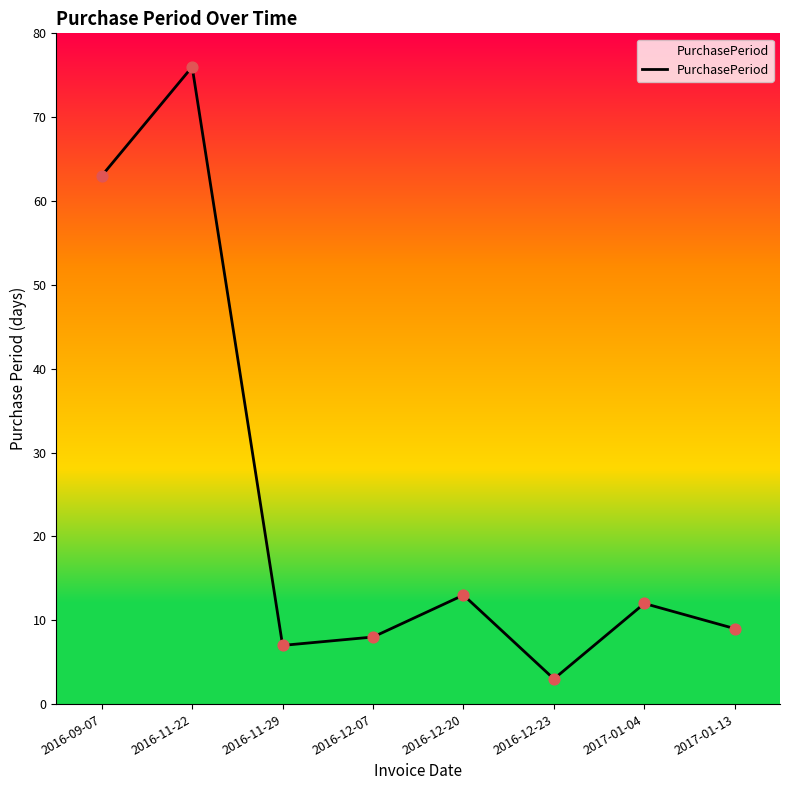

What is the change in value from 2016-12-20 to 2017-01-04?

-1